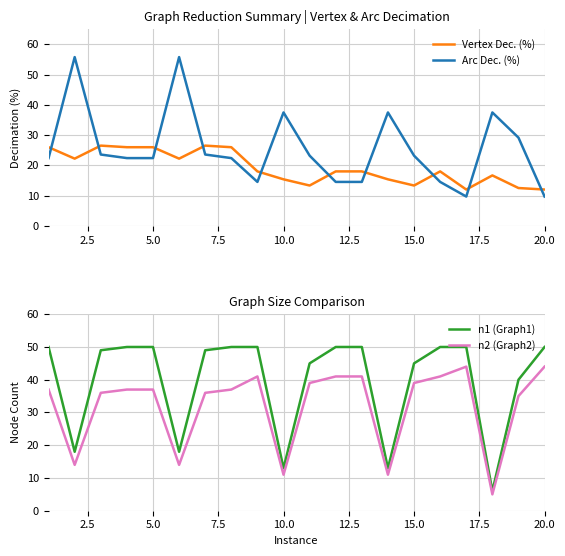

What is the maximum value for Arc Dec. (%)?

55.8